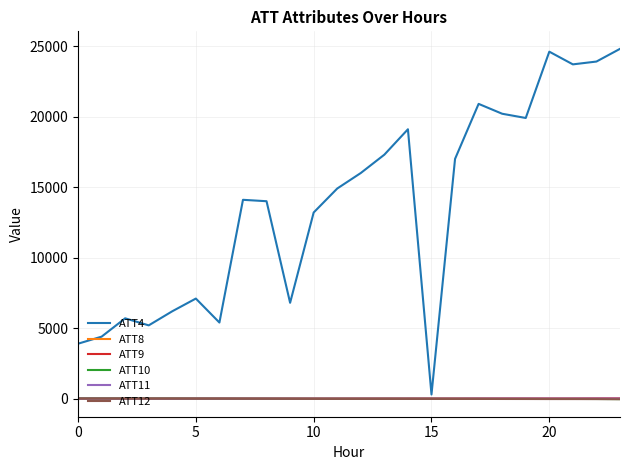

Which series has the largest total across all categories?

ATT4